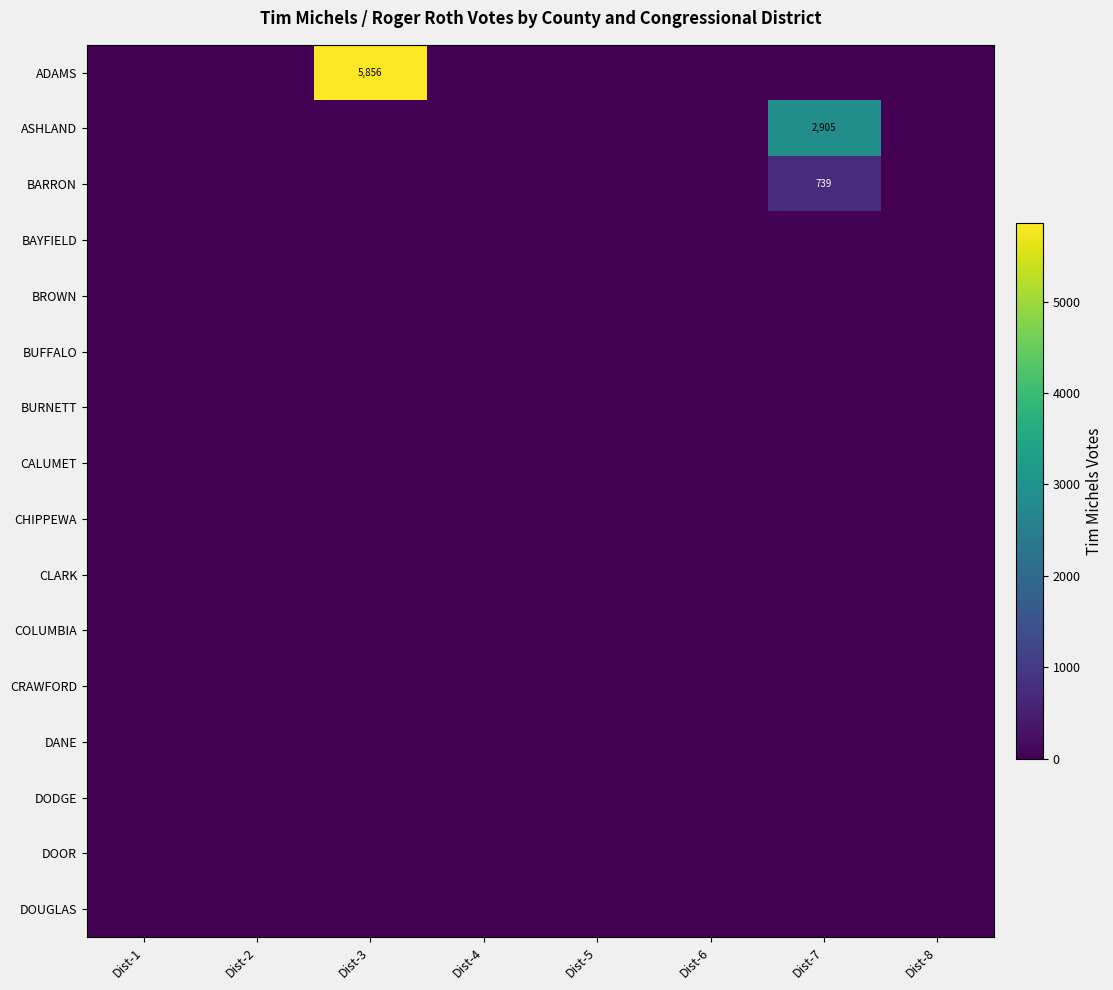

What is the maximum value shown in the chart?

5856